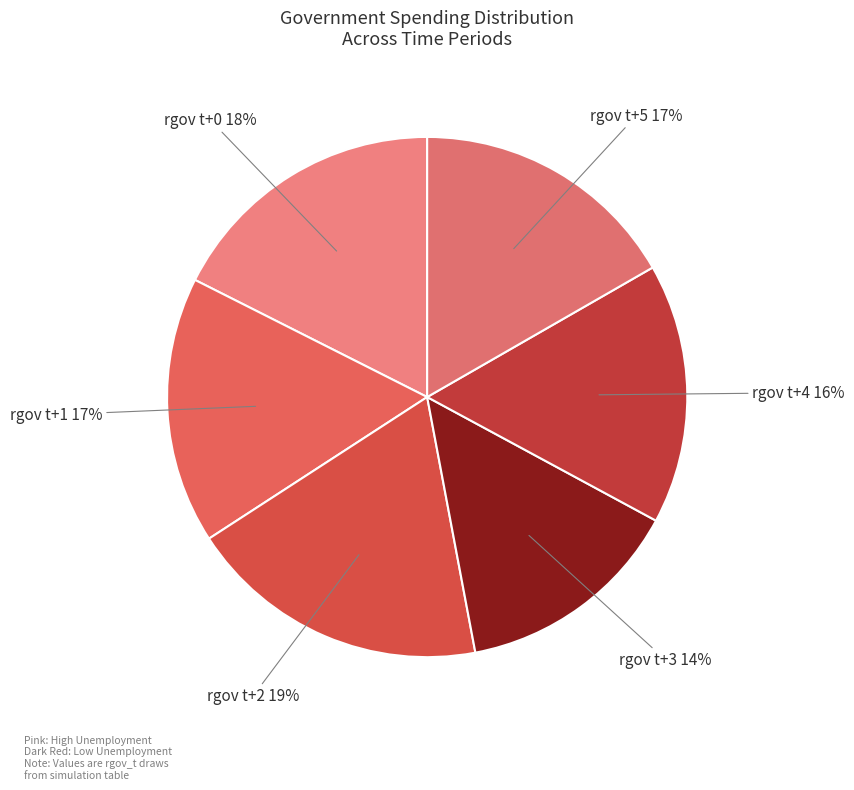

How many segments does this pie chart have?

6